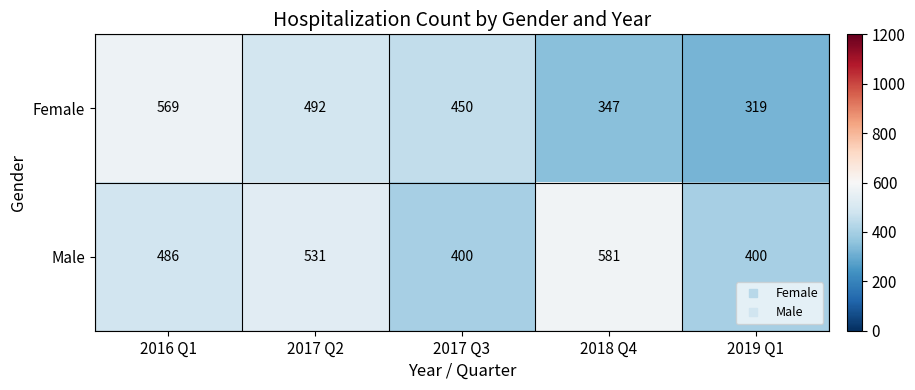

Reading left to right, transcribe all the data shown in this chart.

Female: 569	492	450	347	319
Male: 486	531	400	581	400